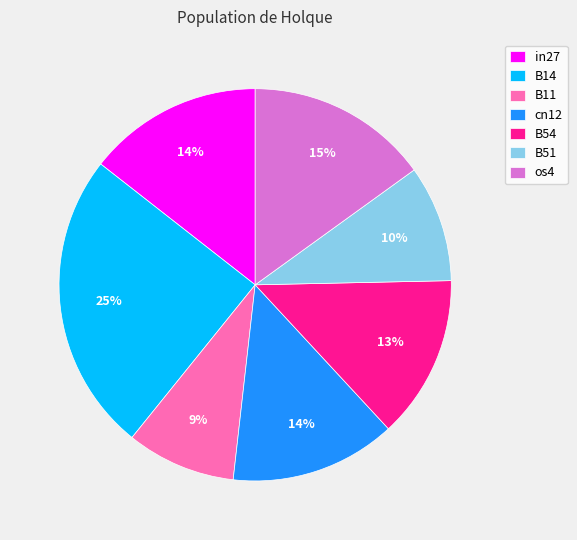

True or false: B11 accounts for 9% of the total.

True